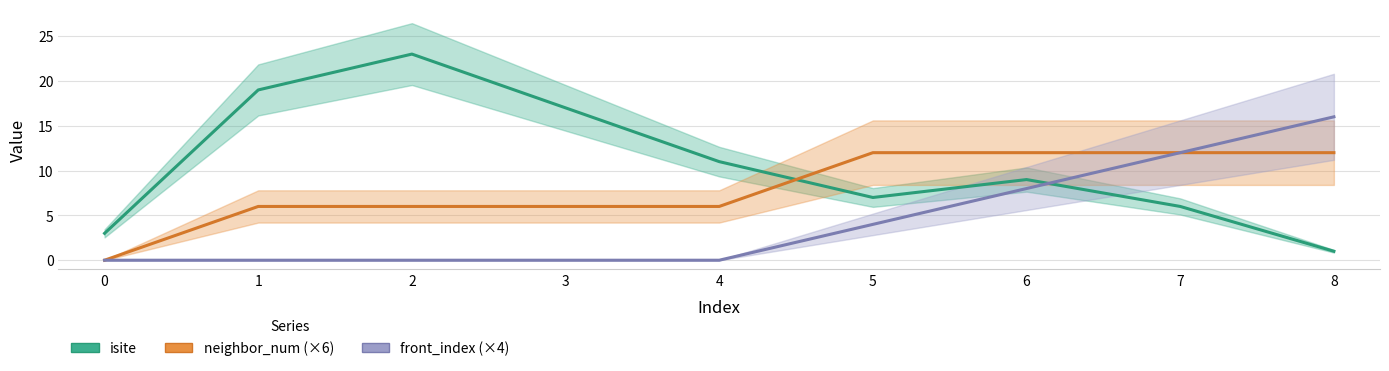

What is the total value across all series at 4?

17